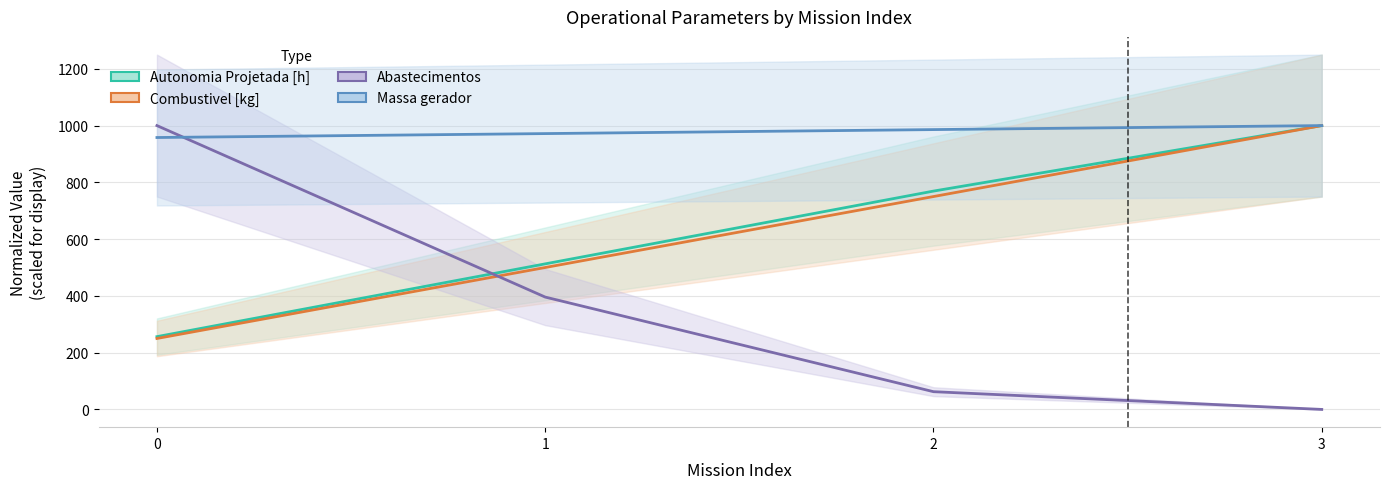

What is the sum of all Massa gerador (line) values?

3915.7